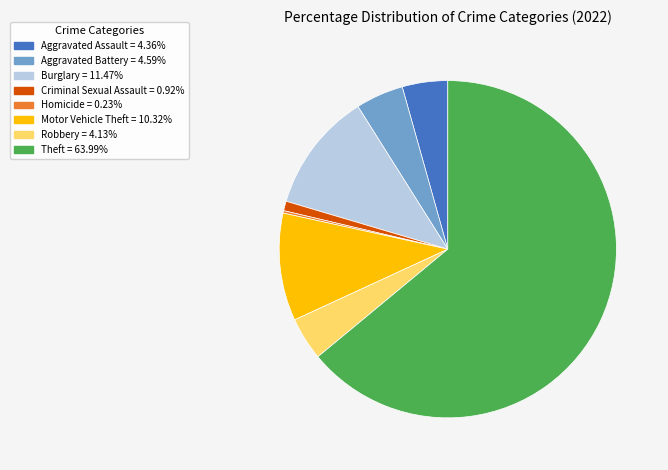

Is there any slice that represents more than half of the pie?

Yes